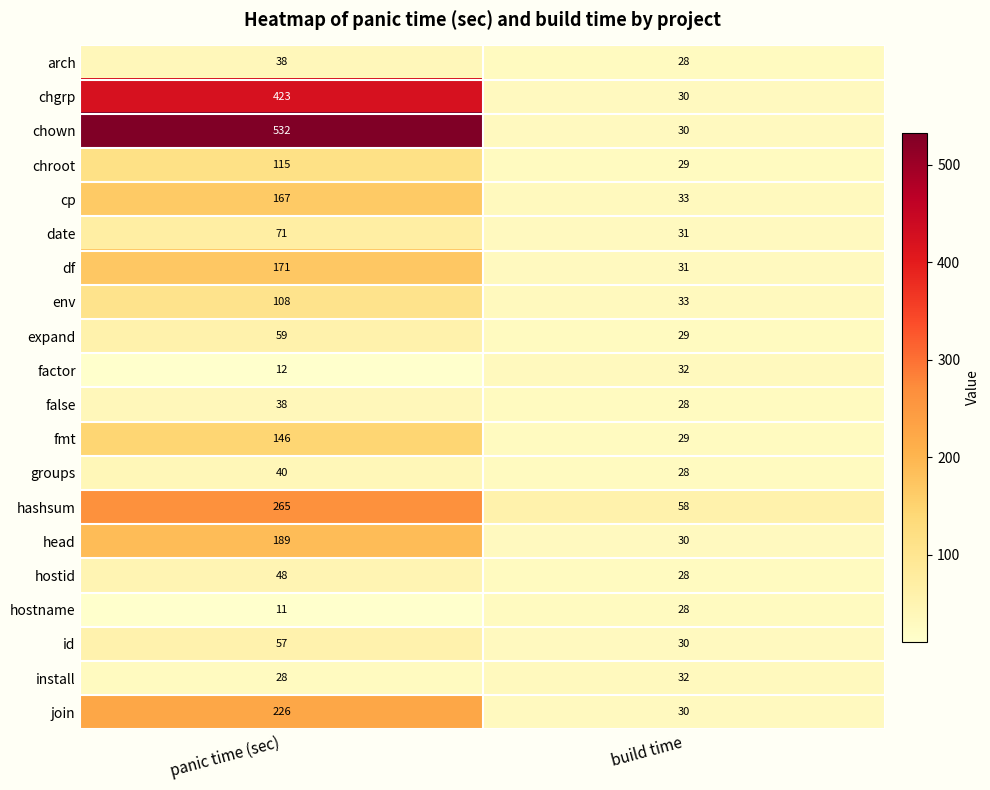

What is the total value across all series at build time?

627